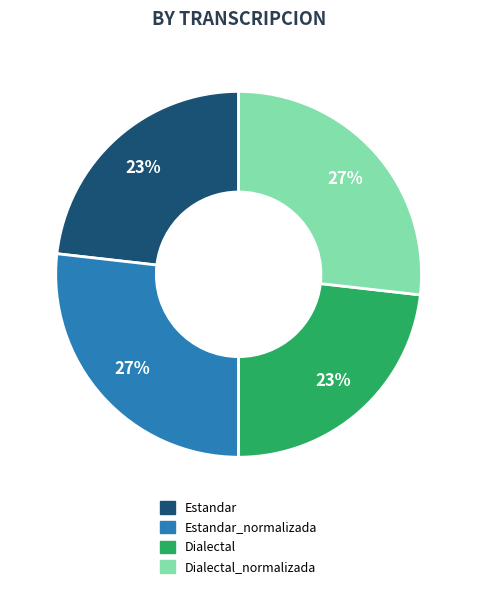

Is there any slice that represents more than half of the pie?

No